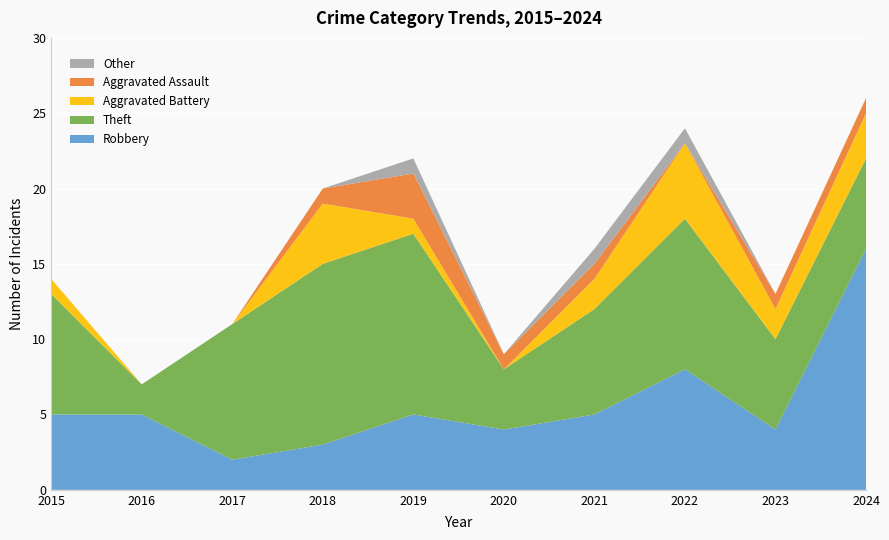

Reading left to right, transcribe all the data shown in this chart.

Robbery: 5	5	2	3	5	4	5	8	4	16
Theft: 8	2	9	12	12	4	7	10	6	6
Aggravated Battery: 1	0	0	4	1	0	2	5	2	3
Aggravated Assault: 0	0	0	1	3	1	1	0	1	1
Other: 0	0	0	0	1	0	1	1	0	0